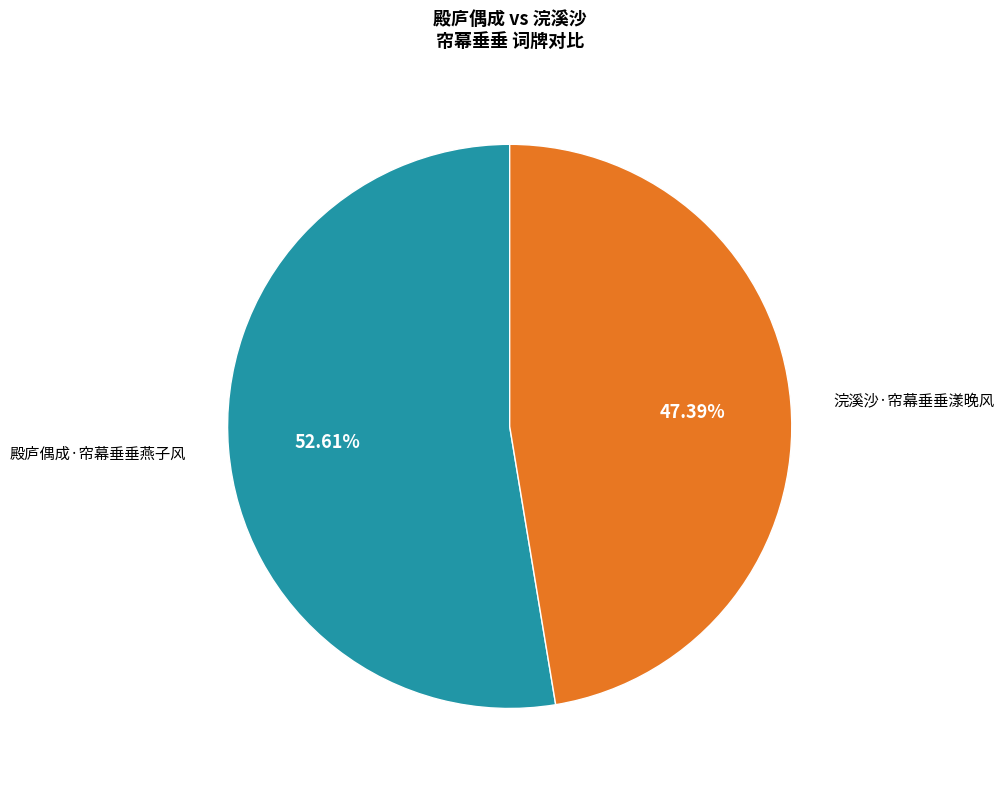

Does any single category account for the majority?

Yes